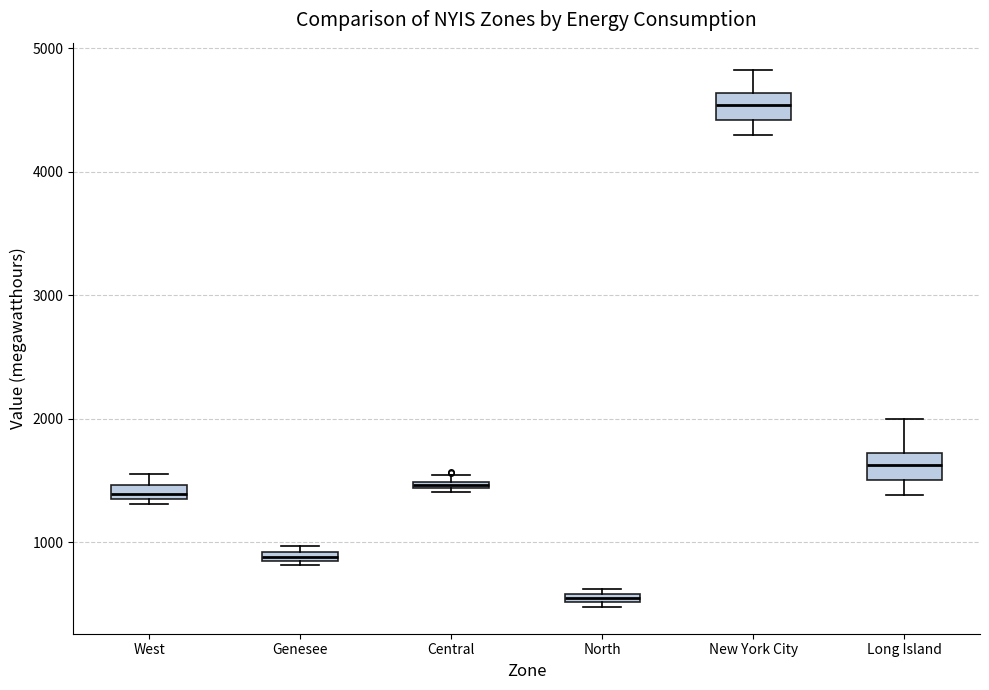

Where is the upper edge of the box for Genesee on the y-axis? The values are not printed on the chart, so give them approximately, as read against the axis.

900